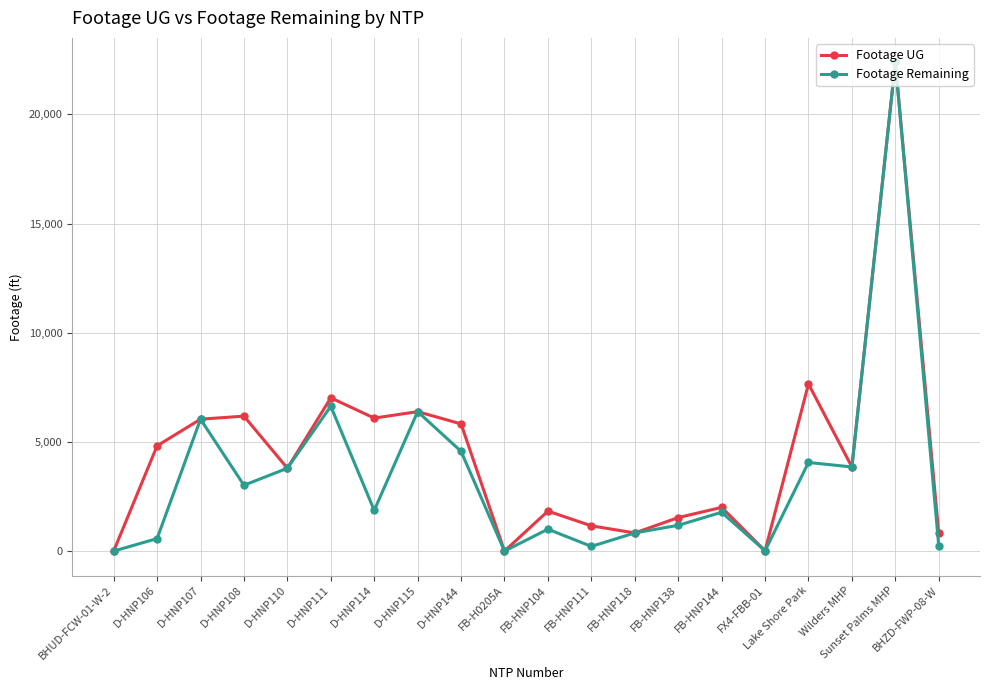

Between D-HNP114 and Sunset Palms MHP, which series saw the biggest shift?

Footage Remaining